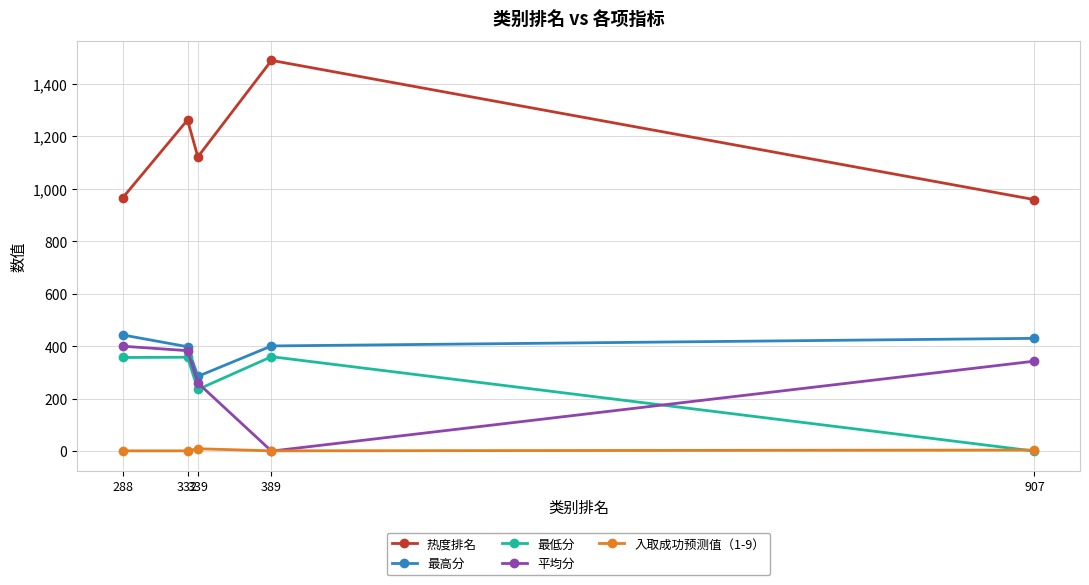

What is the value of the 最高分 point at the 5th from the left?

430